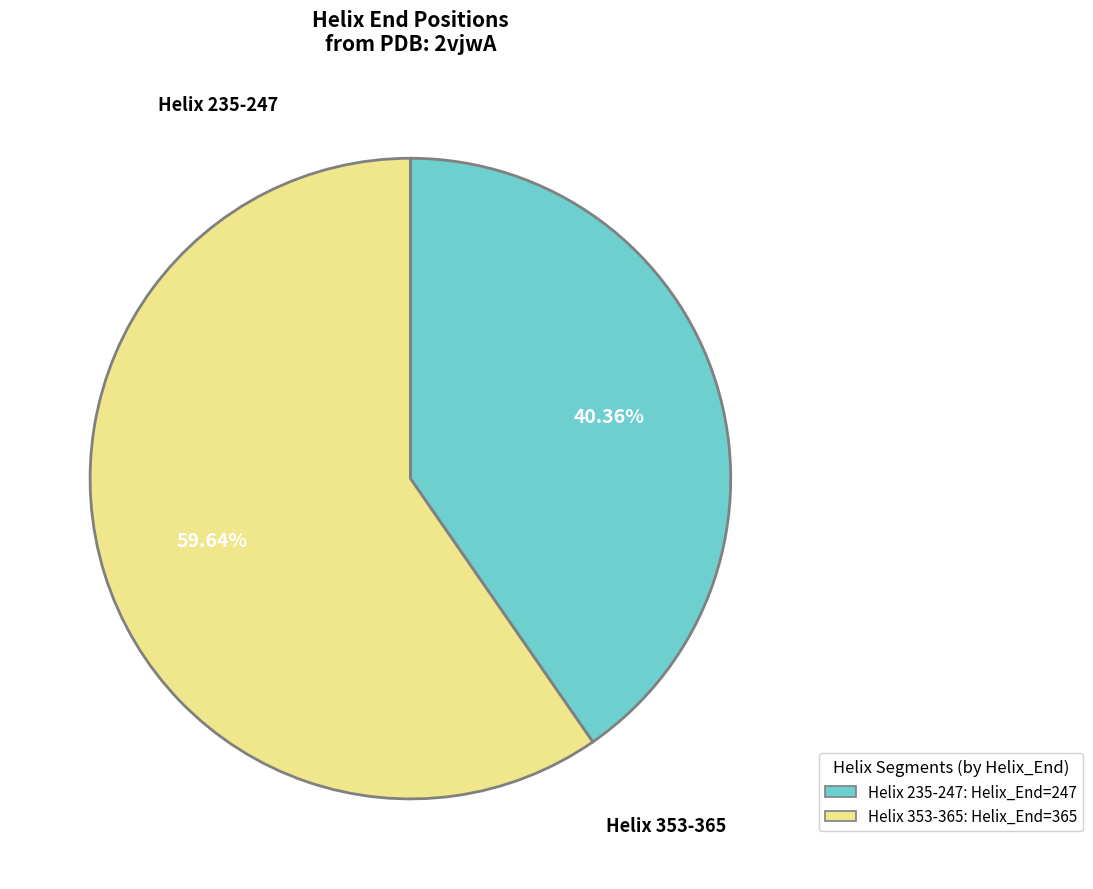

Which category has the biggest portion of the pie?

Helix 353-365